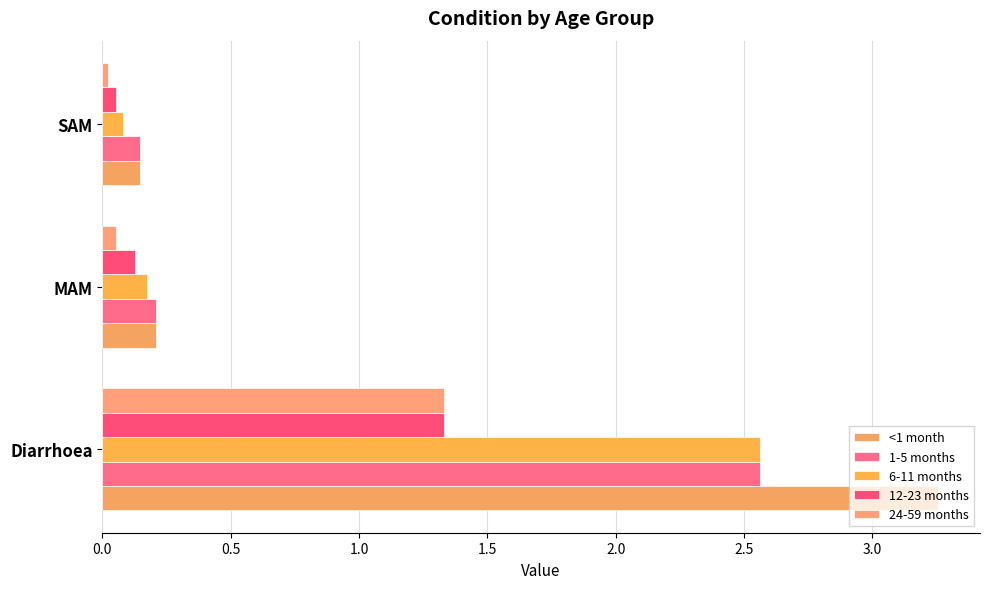

At how many categories does at least one series exceed 1?

1